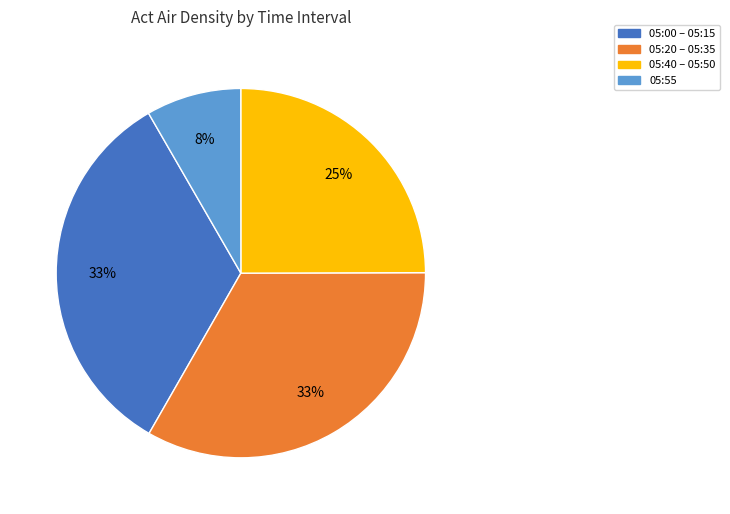

Is it true that 05:00 – 05:15 is 33% of the pie?

True